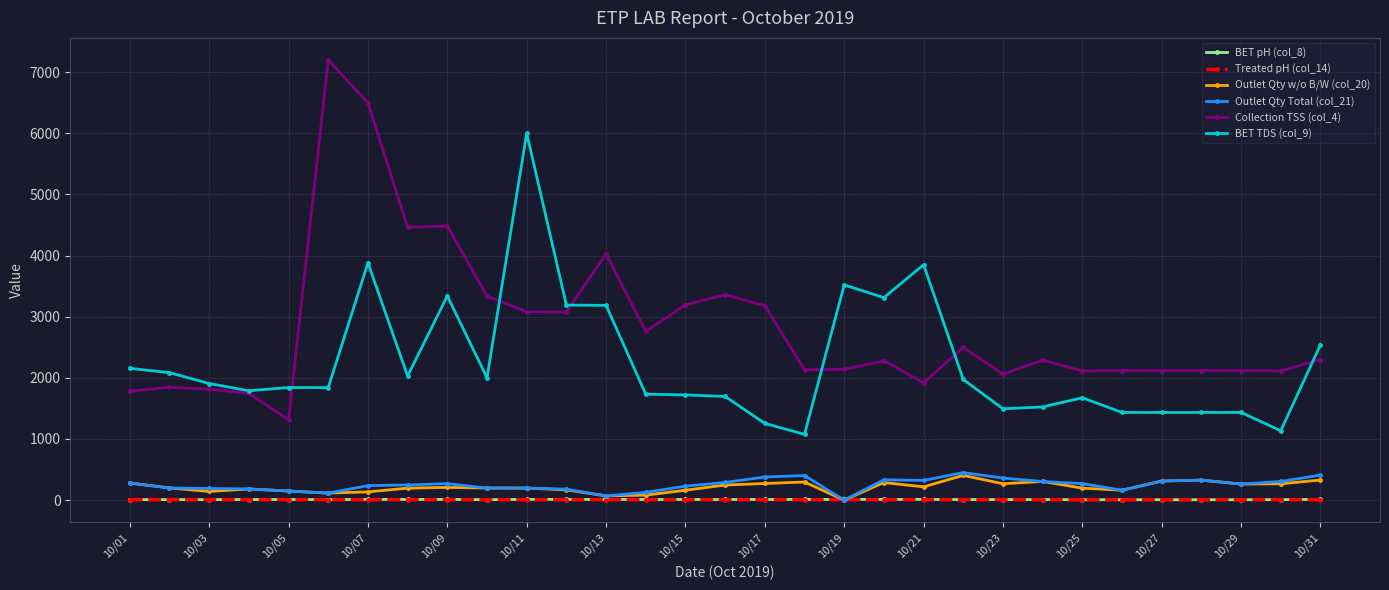

Which series has the widest spread of values?

Collection TSS (col_4)